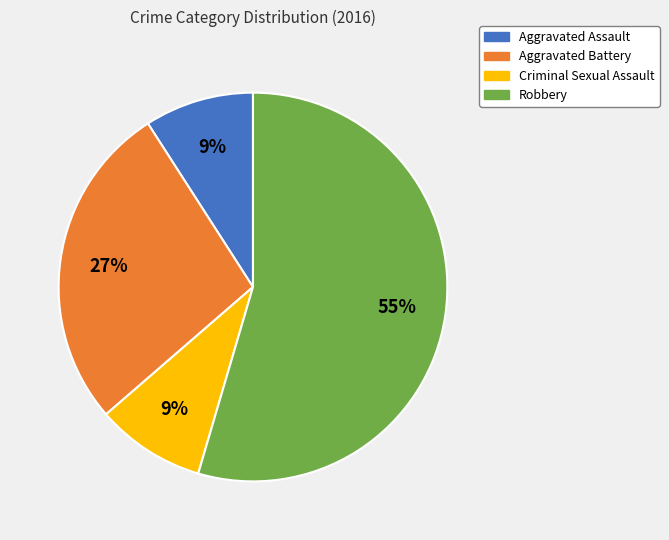

Do Aggravated Battery and Criminal Sexual Assault together represent more than half of the pie?

No